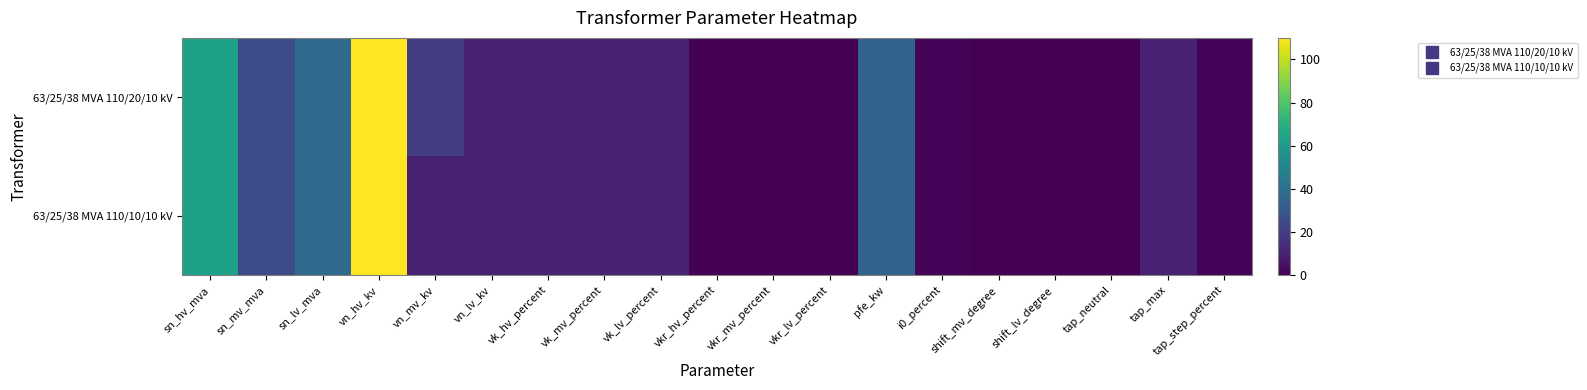

Rank the series at tap_neutral from lowest to highest value.

63/25/38 MVA 110/20/10 kV, 63/25/38 MVA 110/10/10 kV